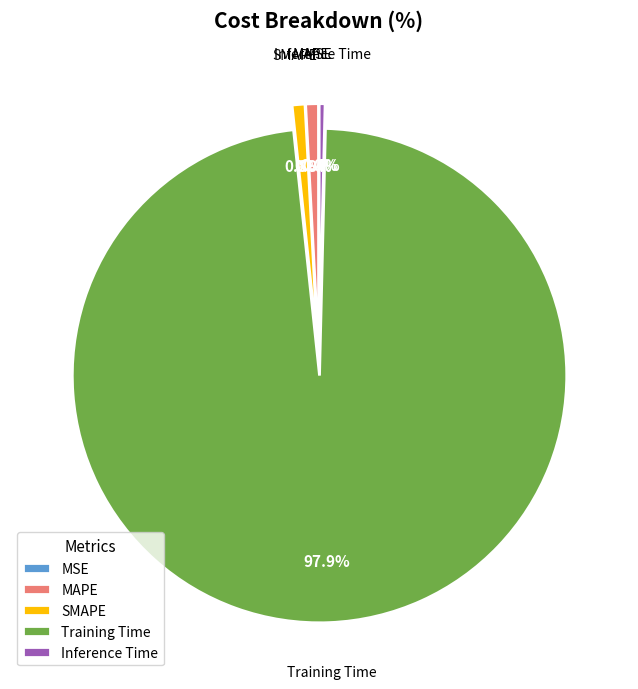

The Inference Time slice represents 0% of the pie. True or false?

True